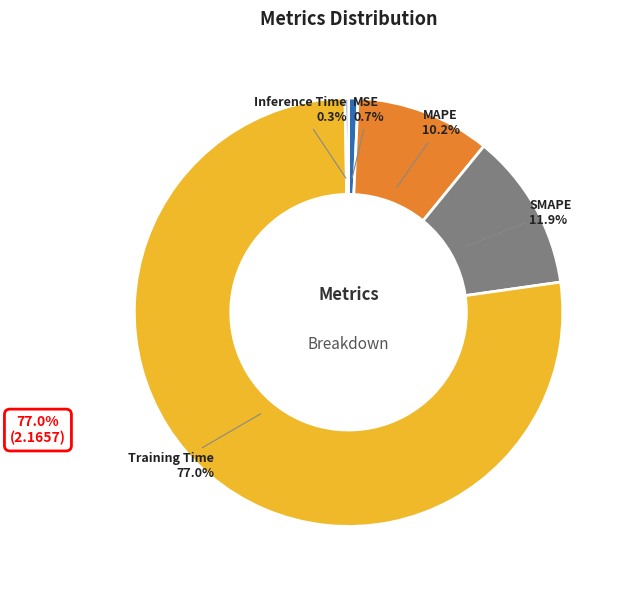

To the nearest percent, what percentage of the pie is SMAPE?

12%